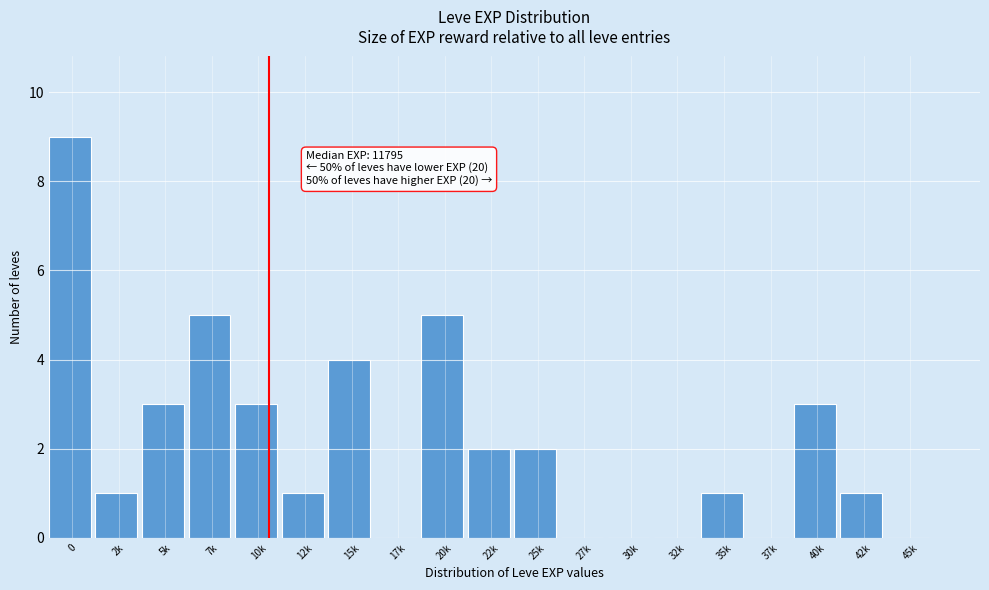

Reading right to left, extract all data points from this chart.

45k=0	42k=1	40k=3	37k=0	35k=1	32k=0	30k=0	27k=0	25k=2	22k=2	20k=5	17k=0	15k=4	12k=1	10k=3	7k=5	5k=3	2k=1	0=9